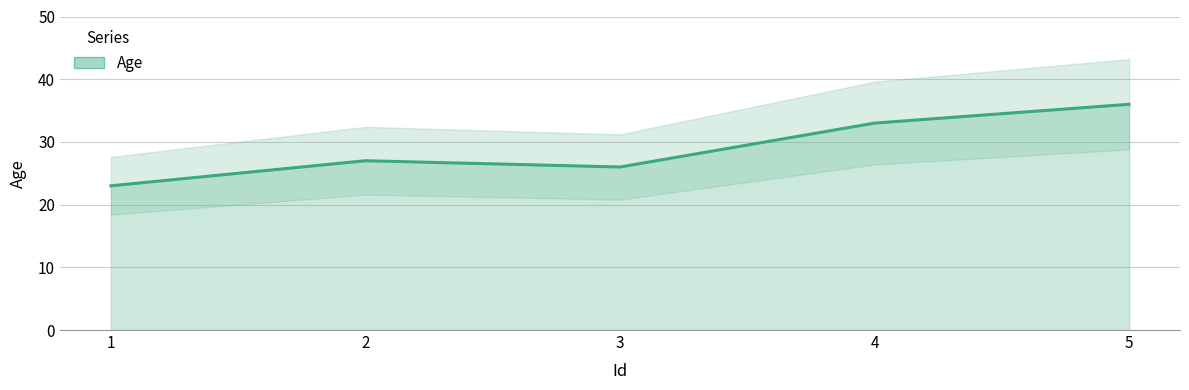

What is the value of the 2nd point from the left?

27